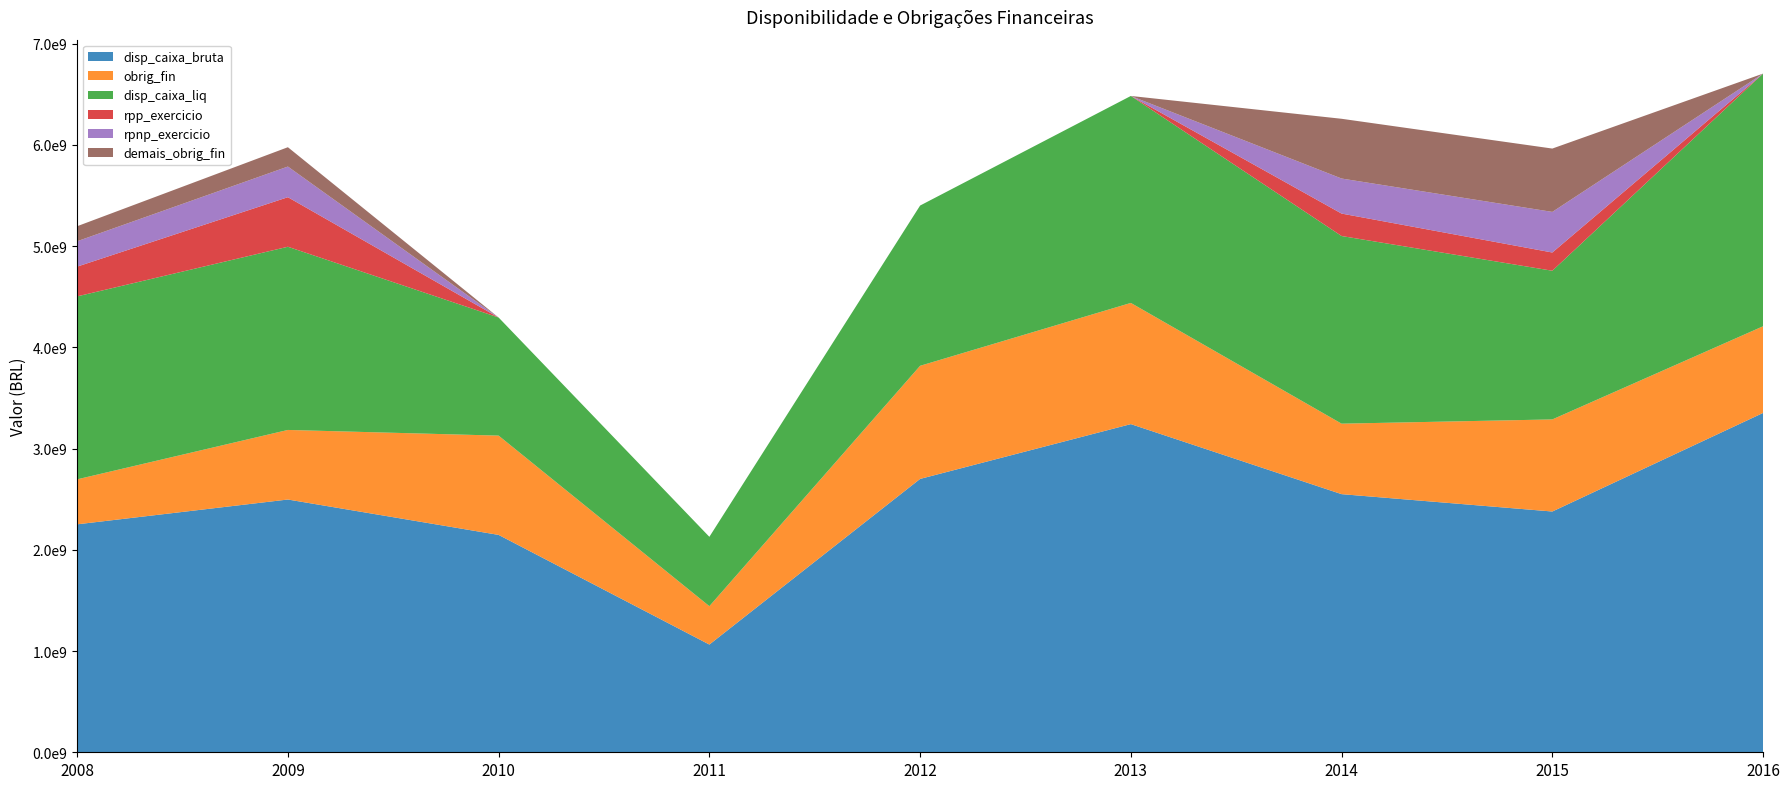

Reading left to right, transcribe all the data shown in this chart.

disp_caixa_bruta: 2251383884.0	2496415270.0	2146926202.7	1063967807.2	2699921322.7	3241149034.8	2549452952.0	2377935262.4	3351505307.7
obrig_fin: 444474559.0	687179276.0	980578787.3	379035132.8	1117174783.2	1196935722.9	696126236.2	909540461.5	855999894.5
disp_caixa_liq: 1806909325.0	1809235994.0	1166347415.5	684932674.4	1582746539.5	2044213311.9	1853326715.8	1468394800.9	2495505413.2
rpp_exercicio: 293905473.0	489514126.1	0.0	0.0	0.0	0.0	221660819.2	180164464.4	0.0
rpnp_exercicio: 250544256.0	302638649.0	0.0	0.0	0.0	0.0	346125247.9	401026441.5	0.0
demais_obrig_fin: 148464396.0	190957635.9	0.0	0.0	0.0	0.0	590085739.0	625601249.6	0.0